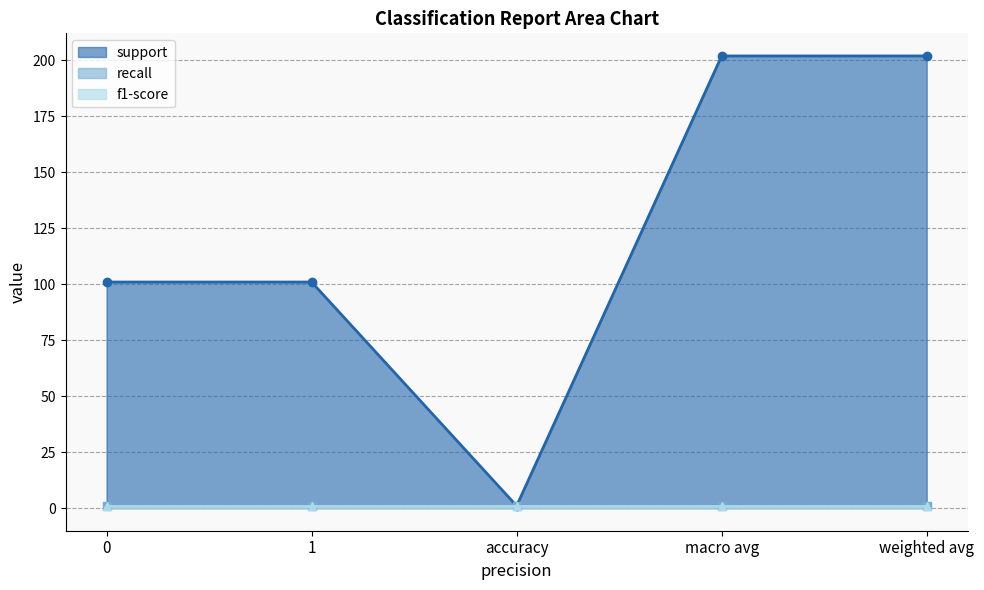

What is the sum of the support values at 1 and accuracy?

102